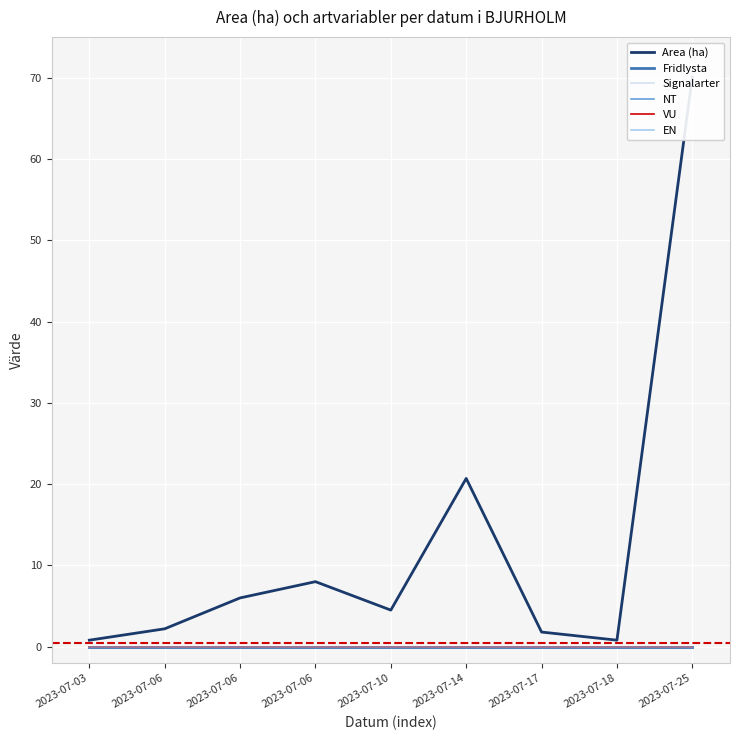

True or false: EN has more than 1 points higher than both neighbors.

False